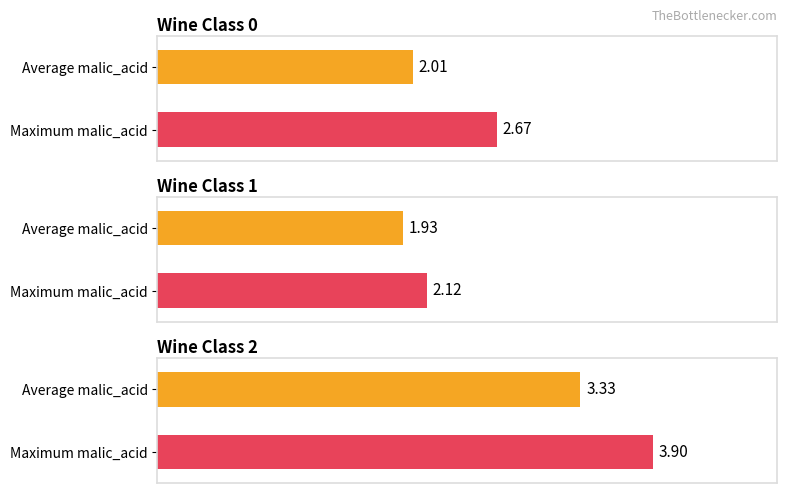

How many groups of bars are there?

6